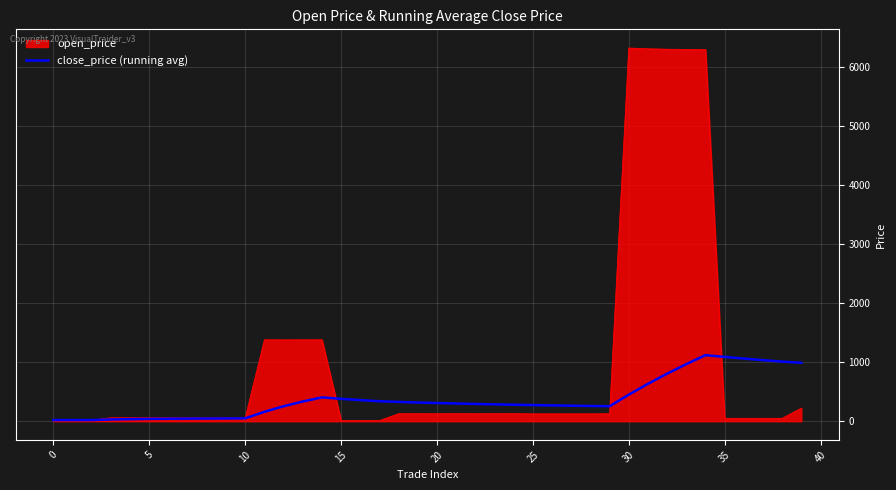

Rank the series by their maximum value, from highest to lowest.

open_price, close_price (running avg)